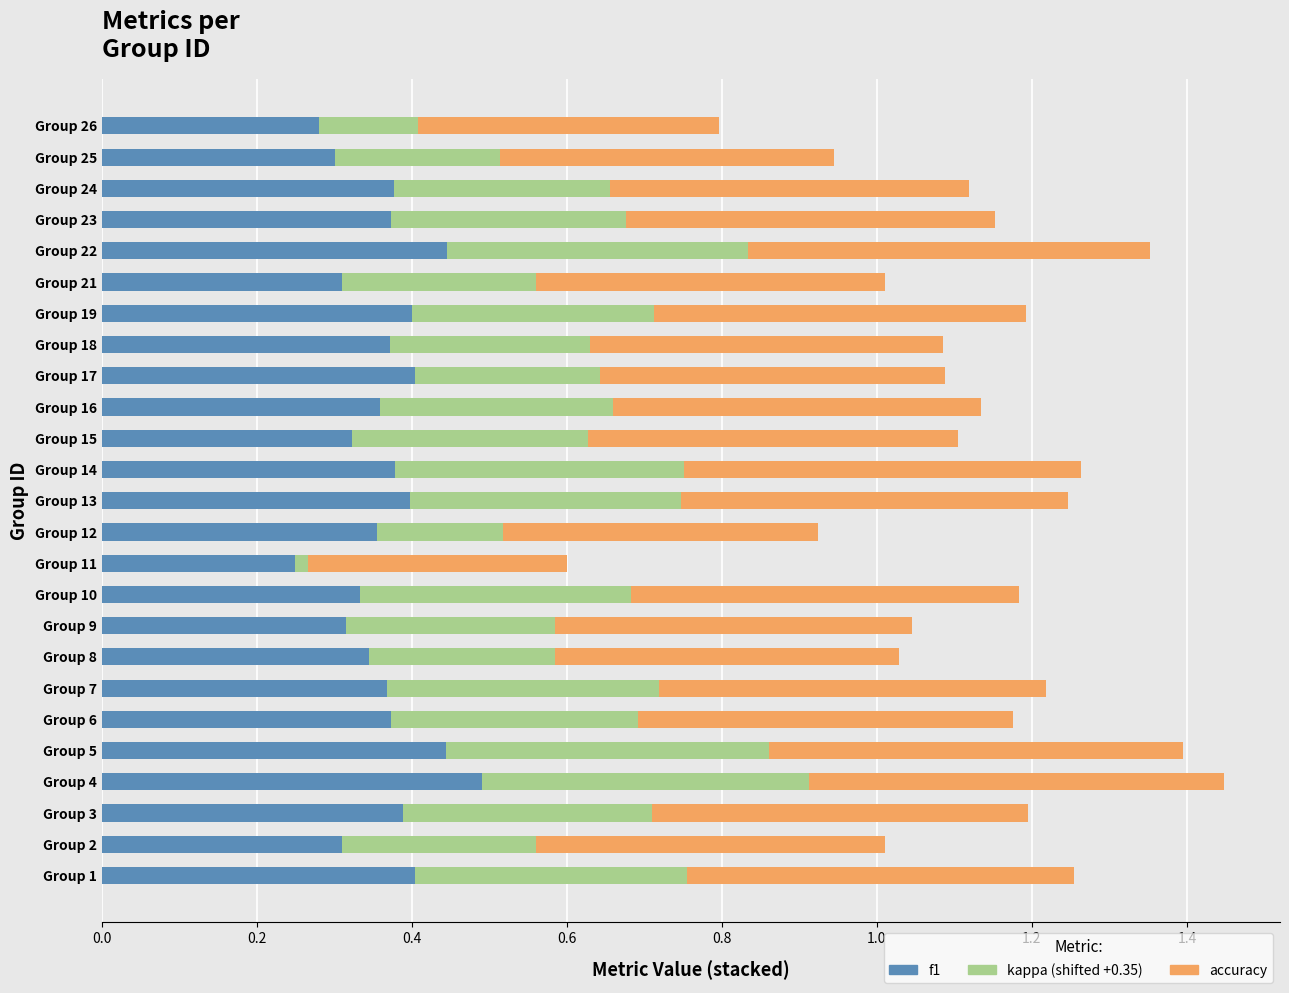

What is the total value across all series at Group 17?

1.1